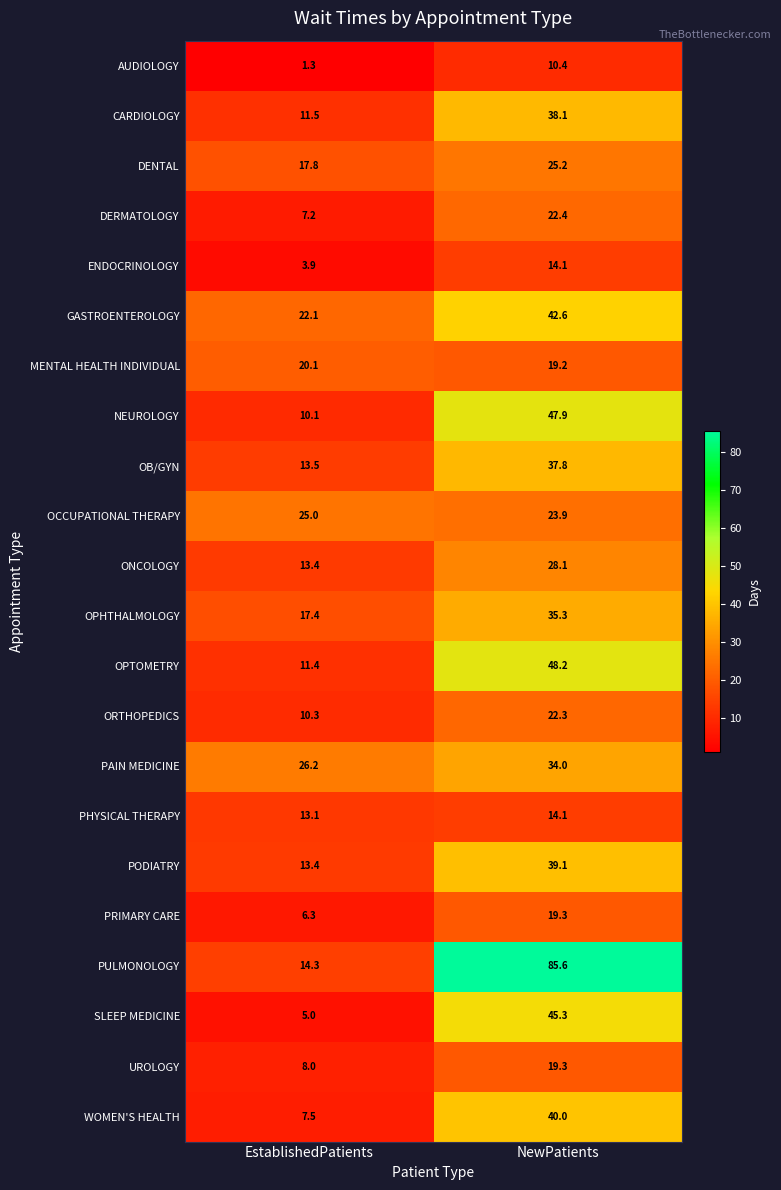

True or false: PHYSICAL THERAPY has a value of 19.3 at EstablishedPatients.

False